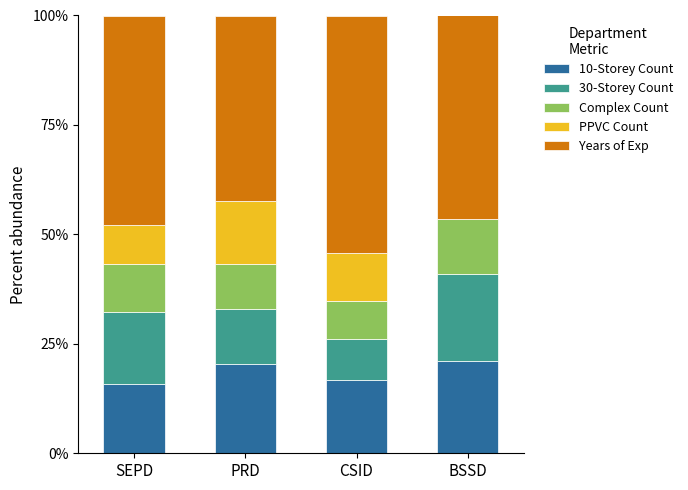

What is the highest value of the 10-Storey Count series?

21.1